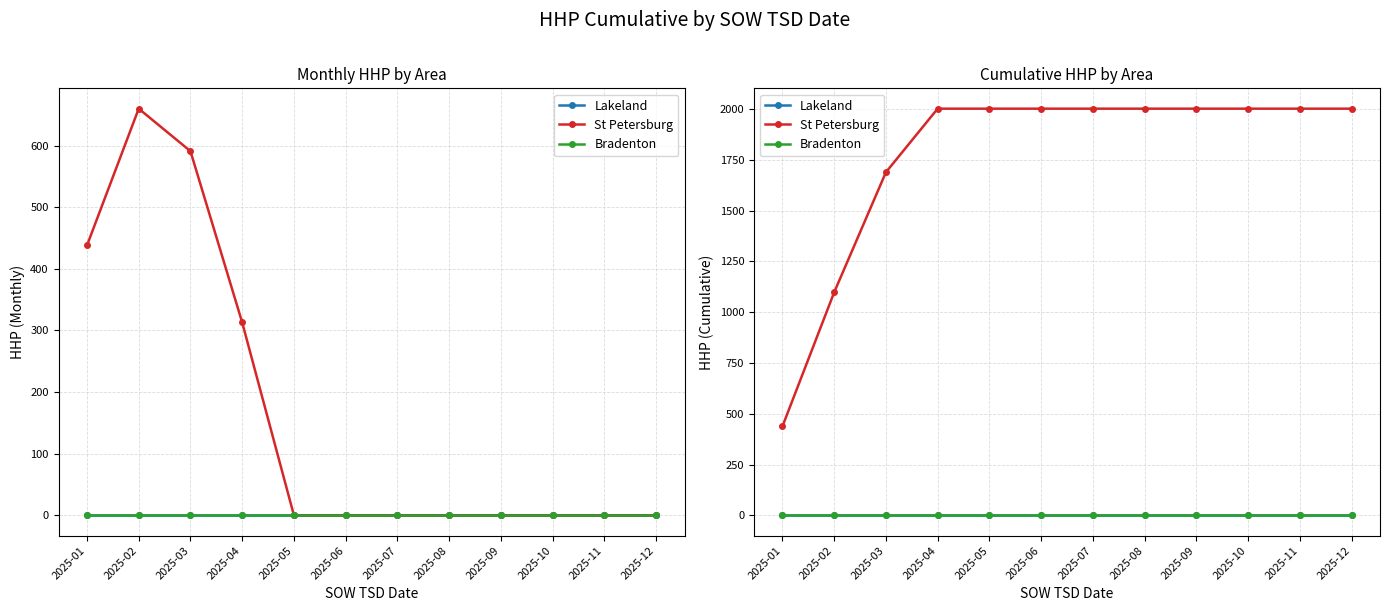

Reading left to right, what are all the values shown in this chart?

Lakeland: 2025-01=0	2025-02=0	2025-03=0	2025-04=0	2025-05=0	2025-06=0	2025-07=0	2025-08=0	2025-09=0	2025-10=0	2025-11=0	2025-12=0
St Petersburg: 2025-01=438	2025-02=1098	2025-03=1689	2025-04=2002	2025-05=2002	2025-06=2002	2025-07=2002	2025-08=2002	2025-09=2002	2025-10=2002	2025-11=2002	2025-12=2002
Bradenton: 2025-01=0	2025-02=0	2025-03=0	2025-04=0	2025-05=0	2025-06=0	2025-07=0	2025-08=0	2025-09=0	2025-10=0	2025-11=0	2025-12=0